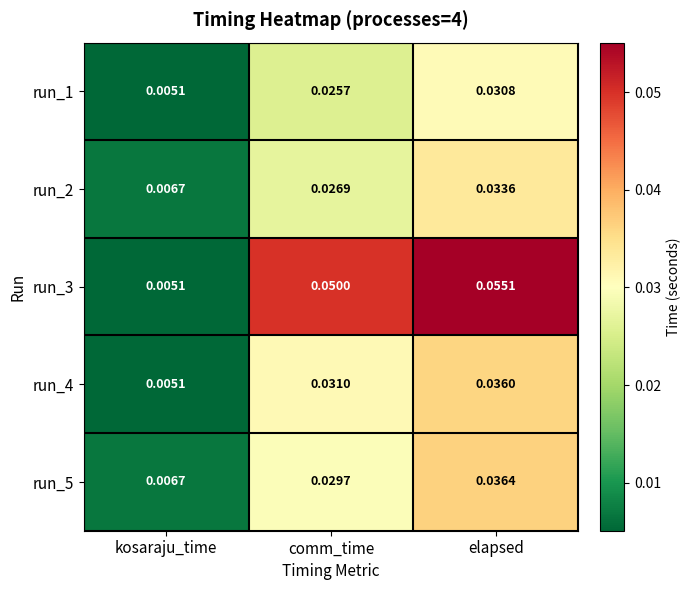

List the labels in order of run_4 value, largest first.

elapsed, comm_time, kosaraju_time